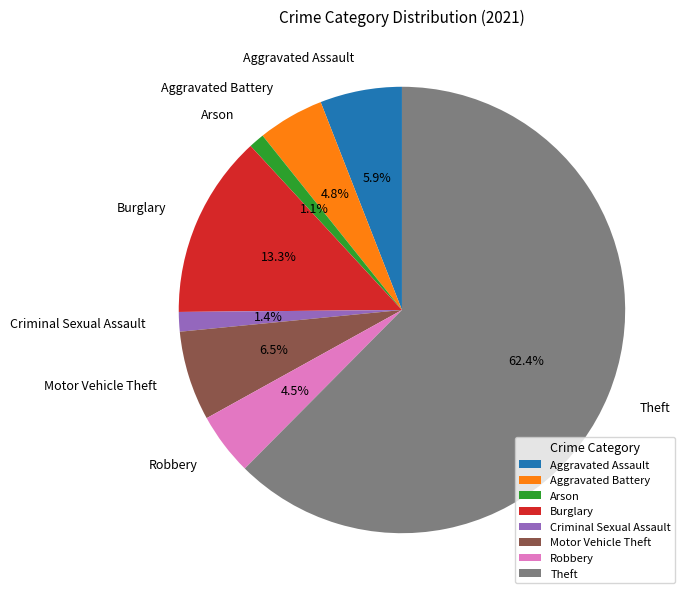

True or false: Criminal Sexual Assault accounts for 14% of the total.

False